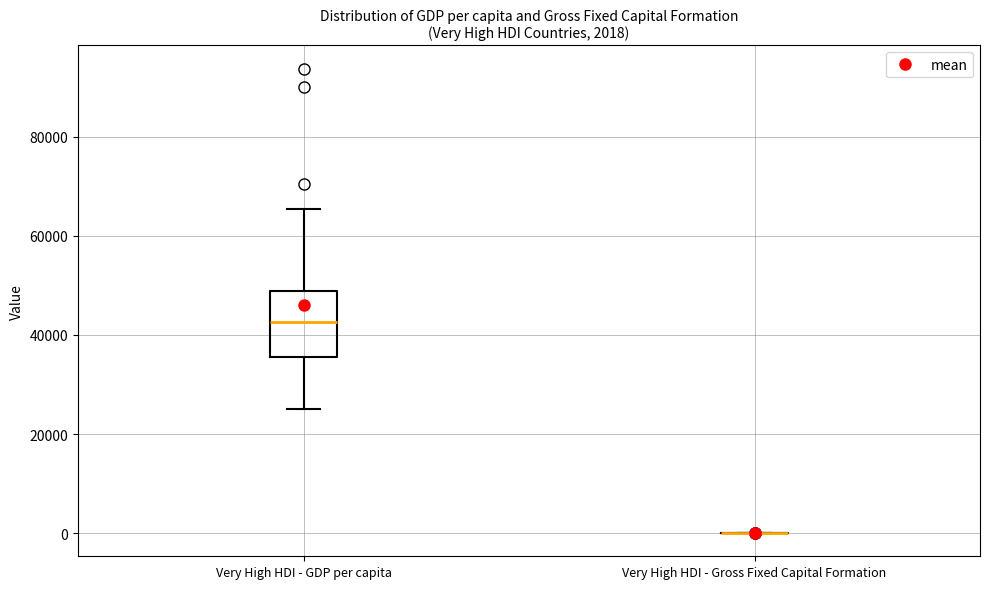

Which box is the tallest, from its lower edge to its upper edge?

Very High HDI - GDP per capita